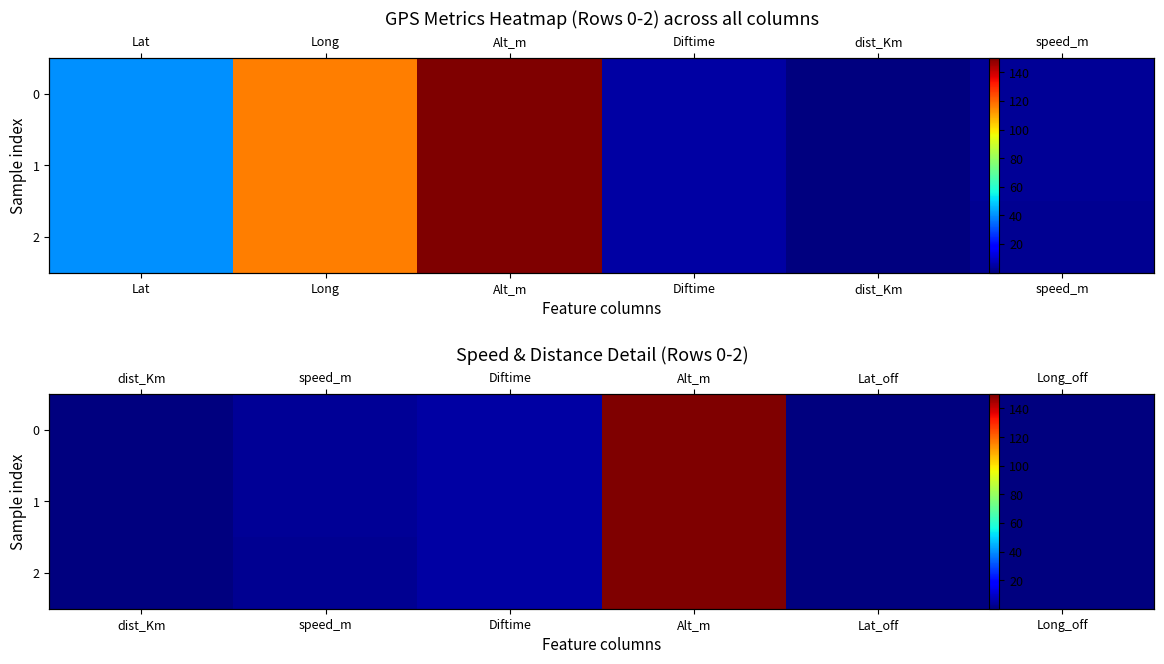

What is the sum of all 1 values?

158.1